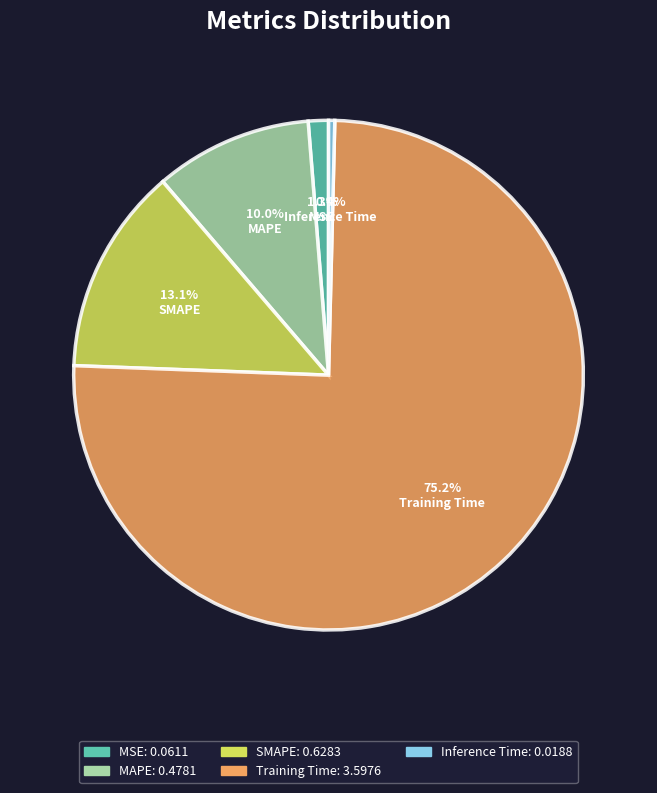

Between SMAPE and Inference Time, which is larger?

SMAPE